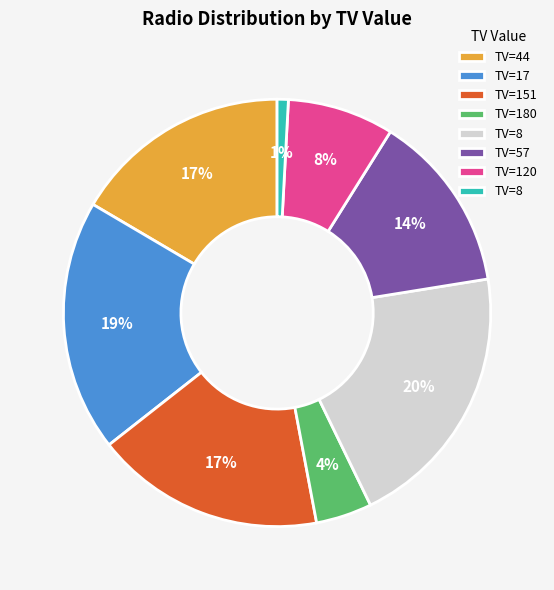

Does any single category account for the majority?

No